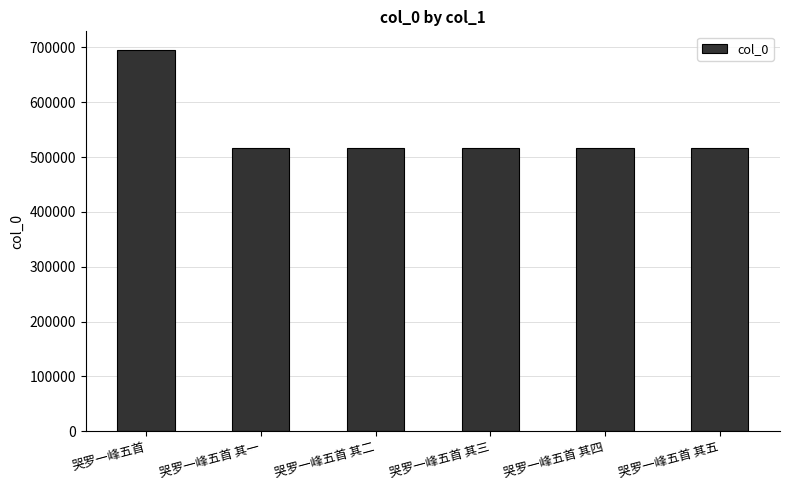

What is the label of the 1st bar from the right?

哭罗一峰五首 其五